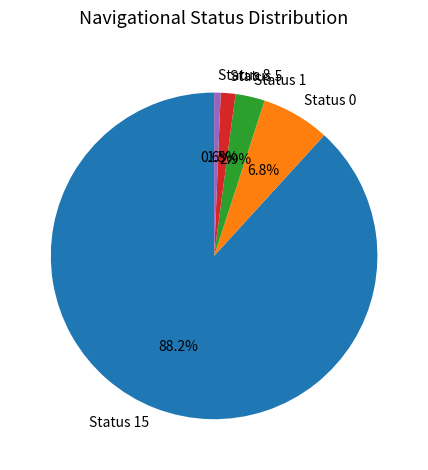

Which category accounts for the majority?

Status 15